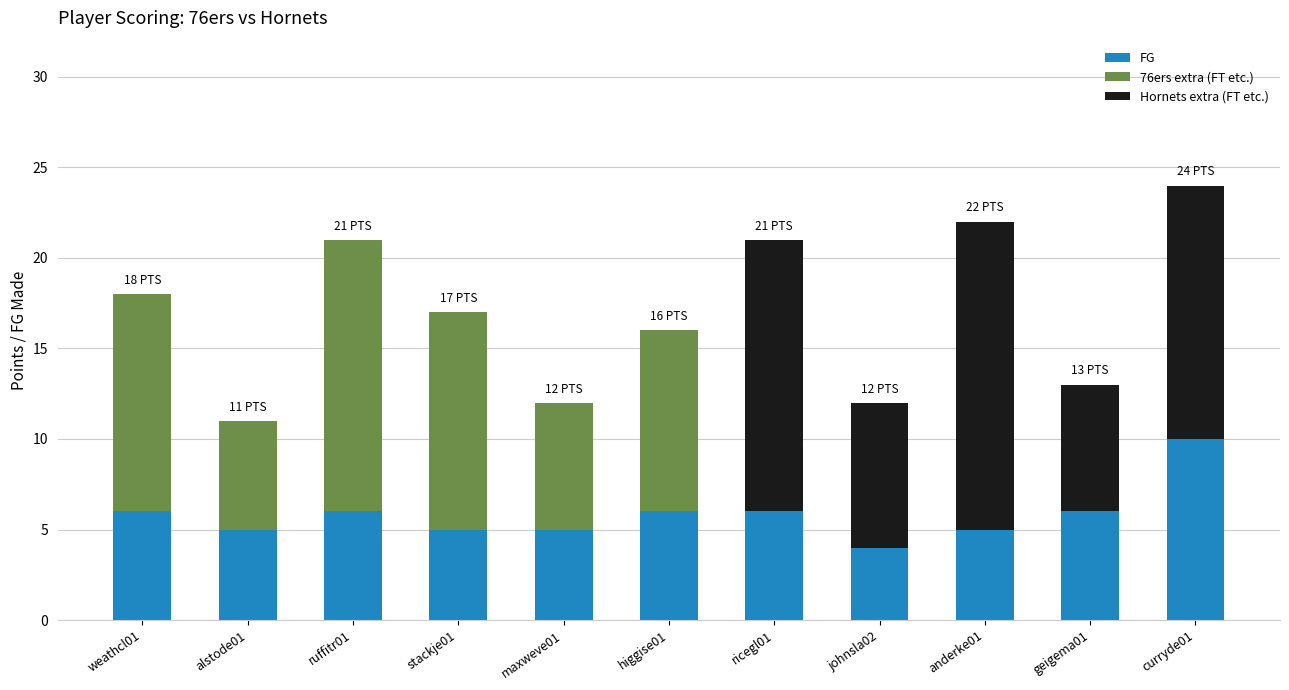

The chart shows a value of 5 at anderke01. True or false?

True